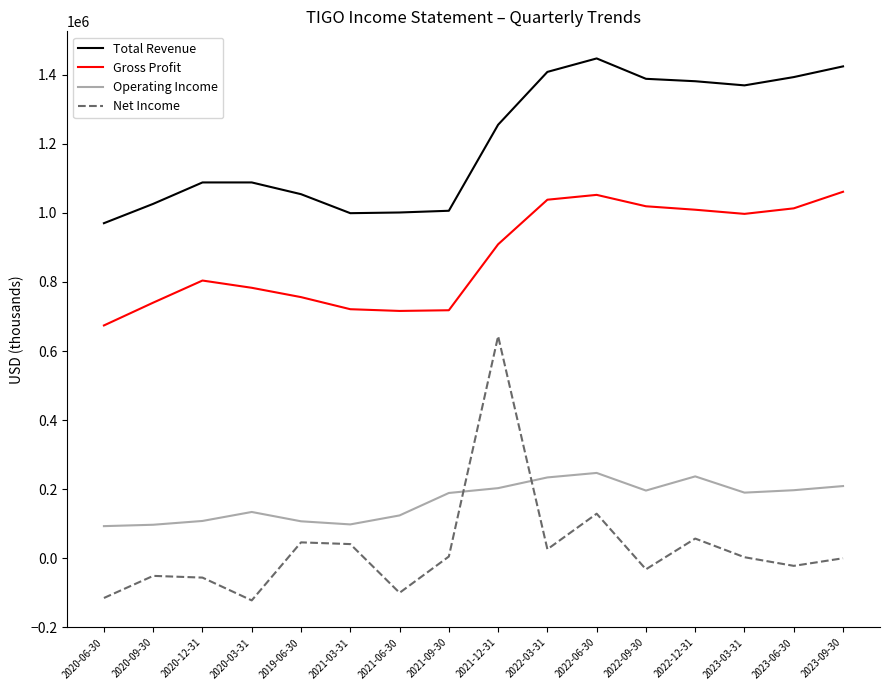

Between 2020-06-30 and 2021-12-31, which series saw the biggest shift?

Net Income